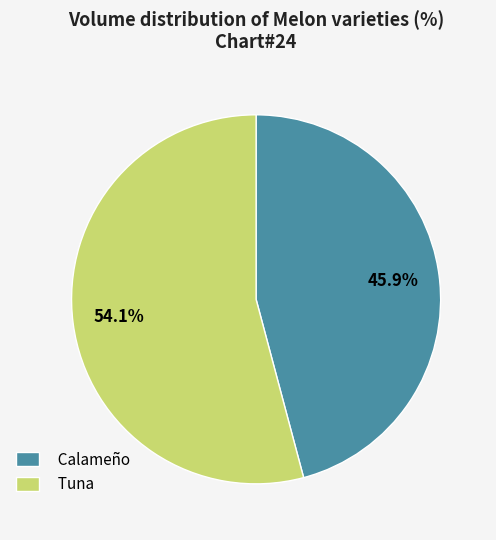

What portion of the pie excludes Calameño?

54.1%